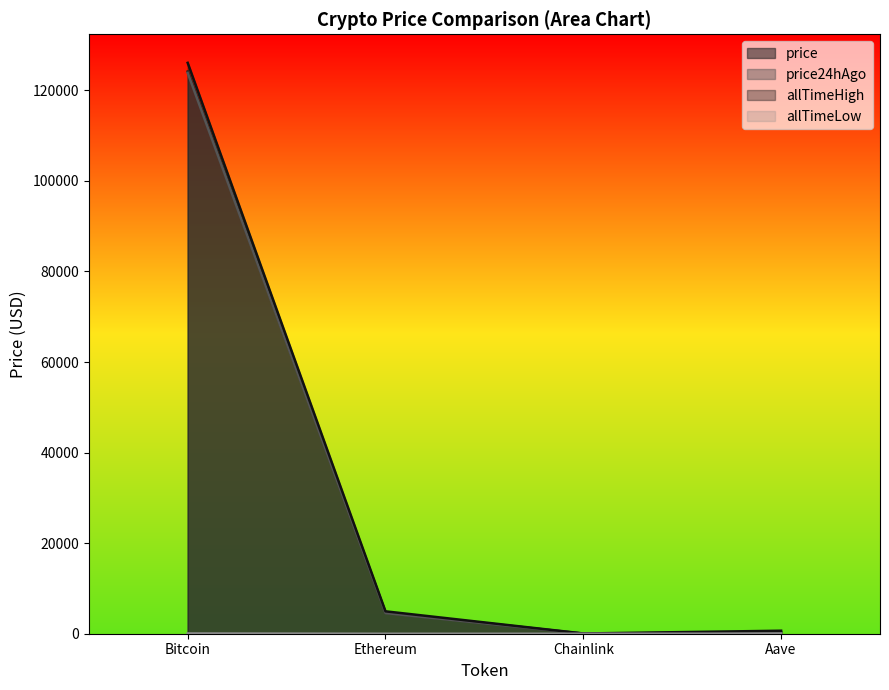

True or false: allTimeHigh and price cross at least once.

False